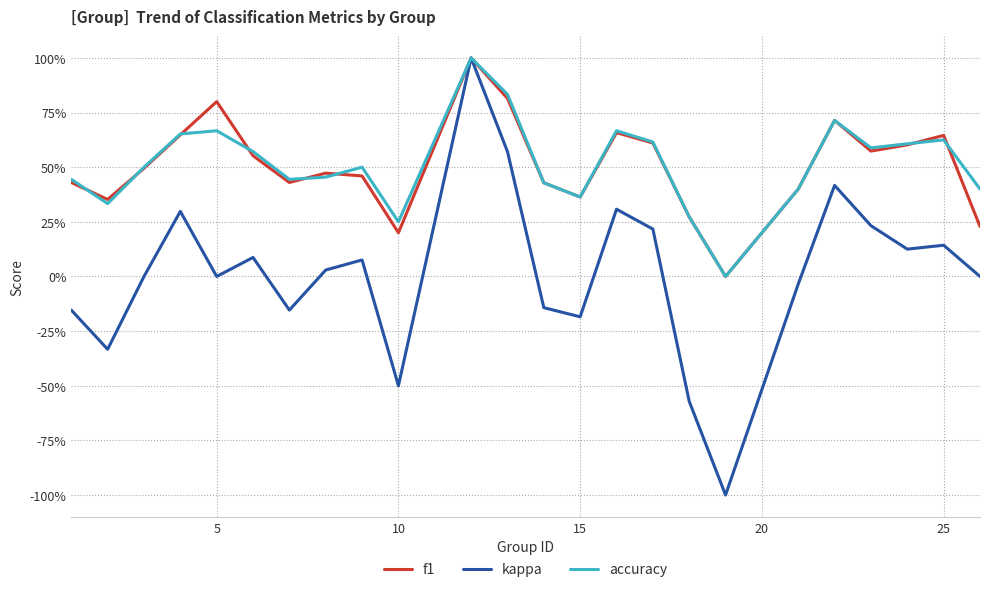

Is this an area chart (filled region under the line)?

No